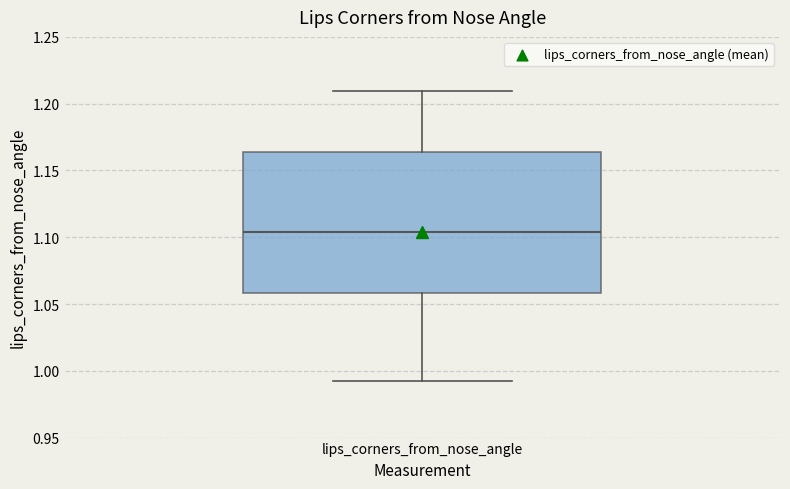

Transcribe this box plot: give where the median line is, the range the box spans, and where the two whiskers end, as read against the y-axis. The values are not printed on the chart, so give them approximately, as read against the axis.

median 1.105, box 1.060 to 1.165, whiskers 0.990 to 1.210